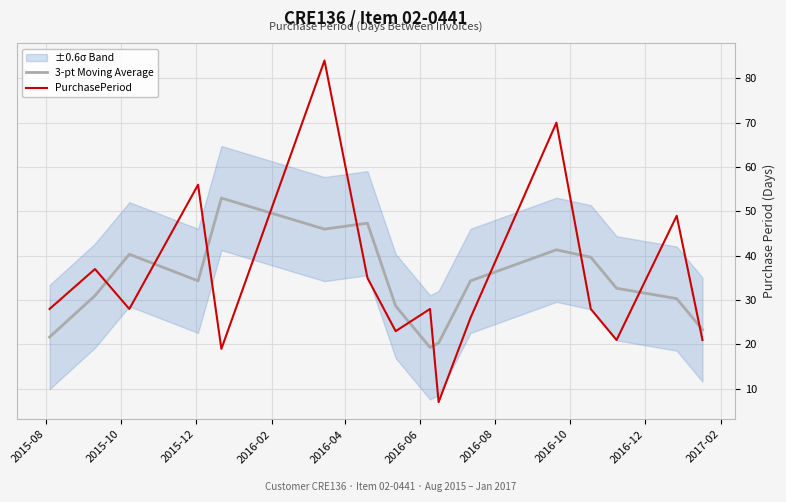

What is the difference between the maximum and second lowest values in the PurchasePeriod series?

65.0